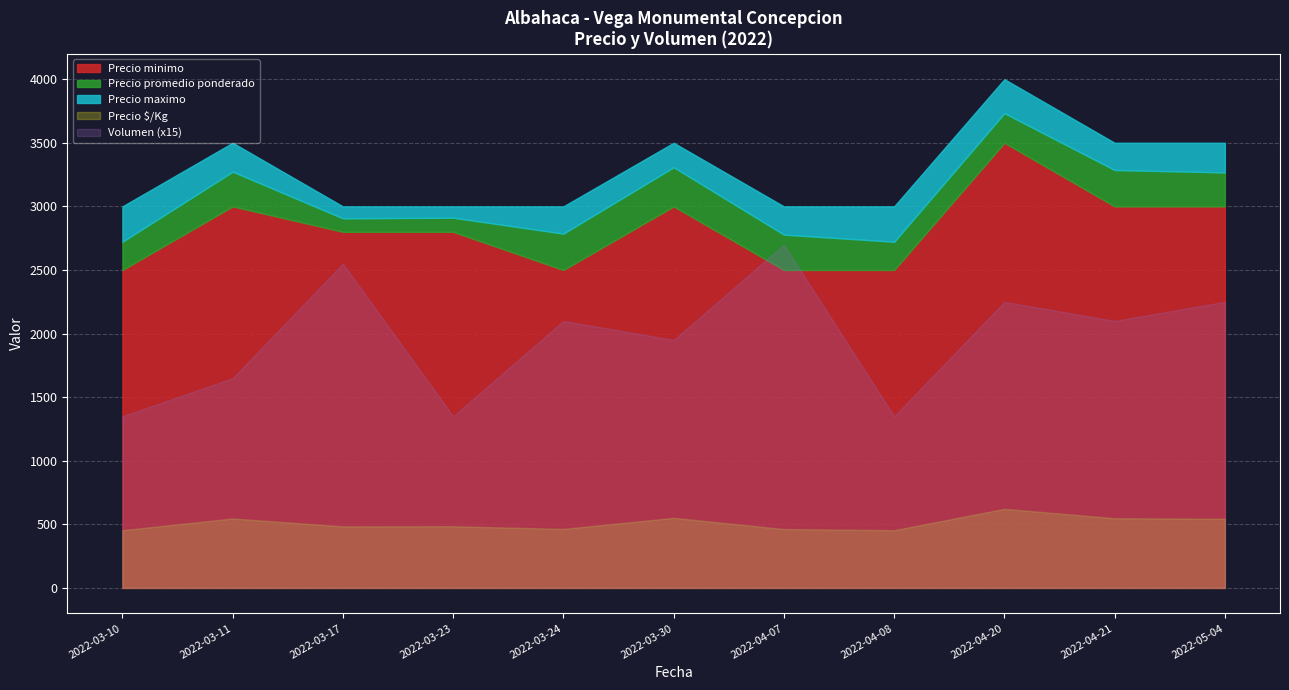

What is the approximate value of Precio maximo at 2022-03-17, to the nearest 100?

3000